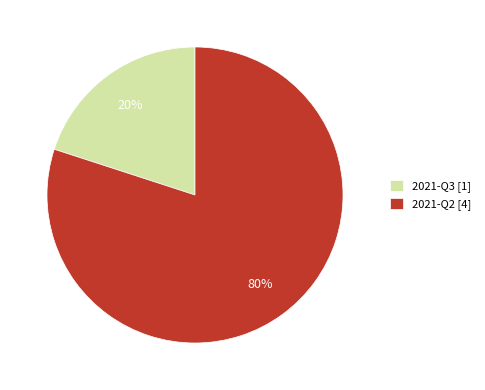

Does 2021-Q2 represent more than half of the total?

Yes